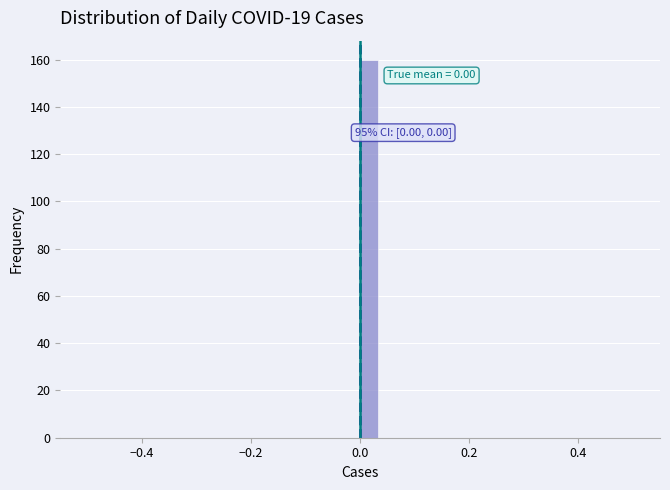

Around what value on the x-axis is the tallest bar? Give the approximate position of its centre, as read against the axis.

0.02